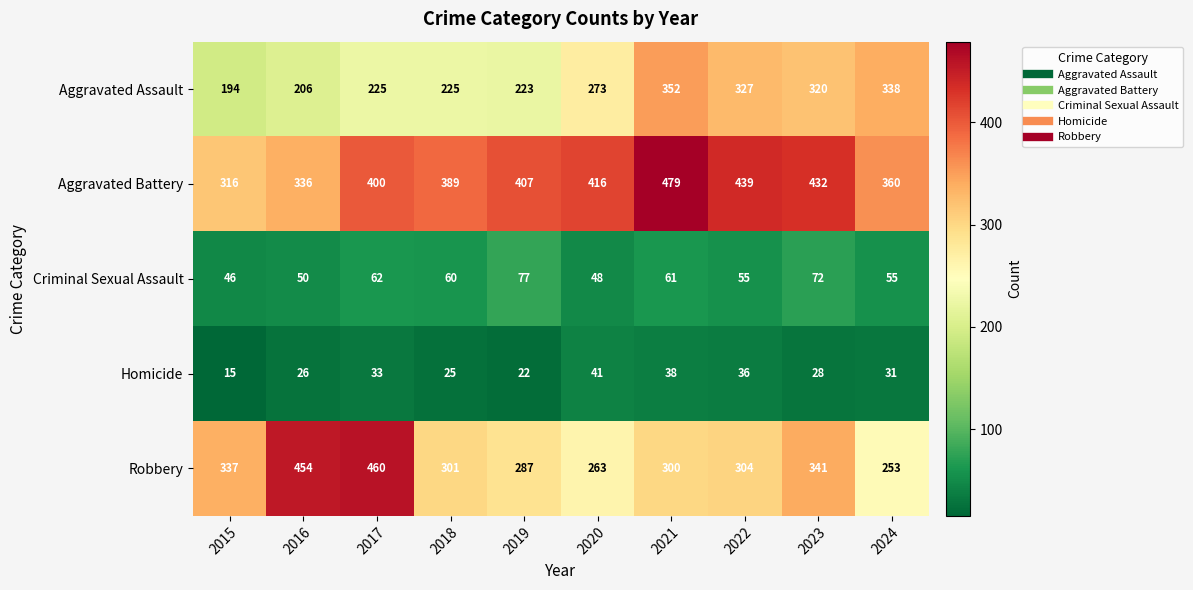

What is the spread (max minus min) of values at 2015?

322